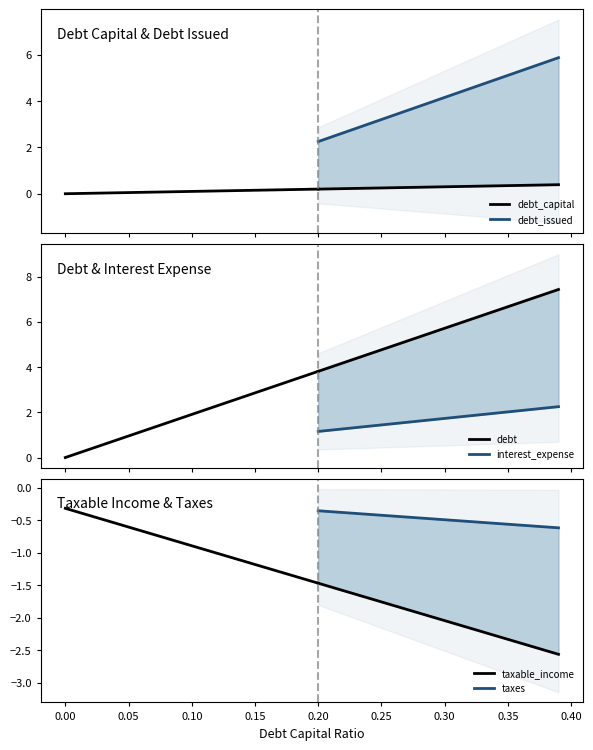

True or false: debt_capital and taxable_income cross at least once.

False